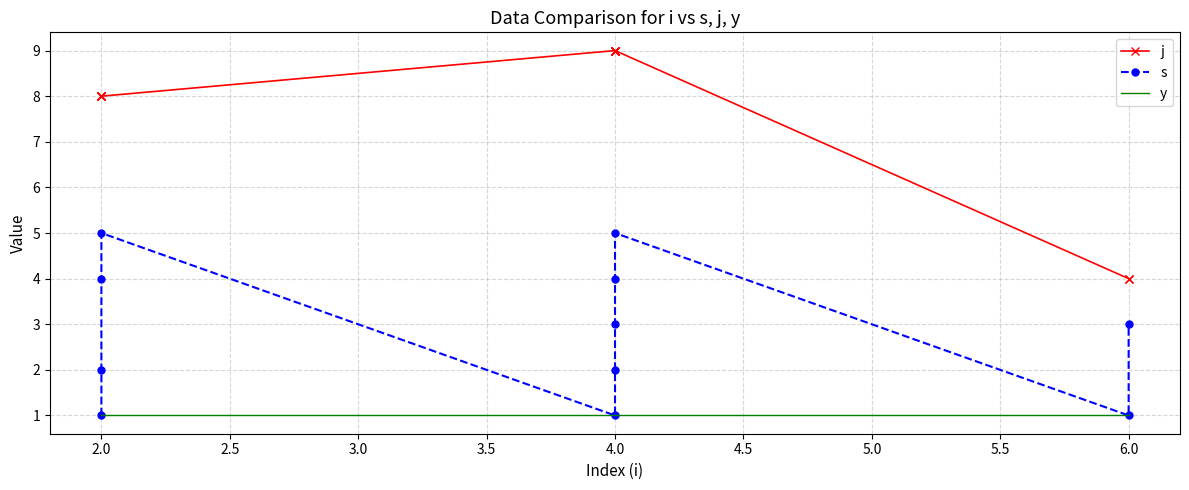

The value of y at 6.0 is 1. True or false?

False